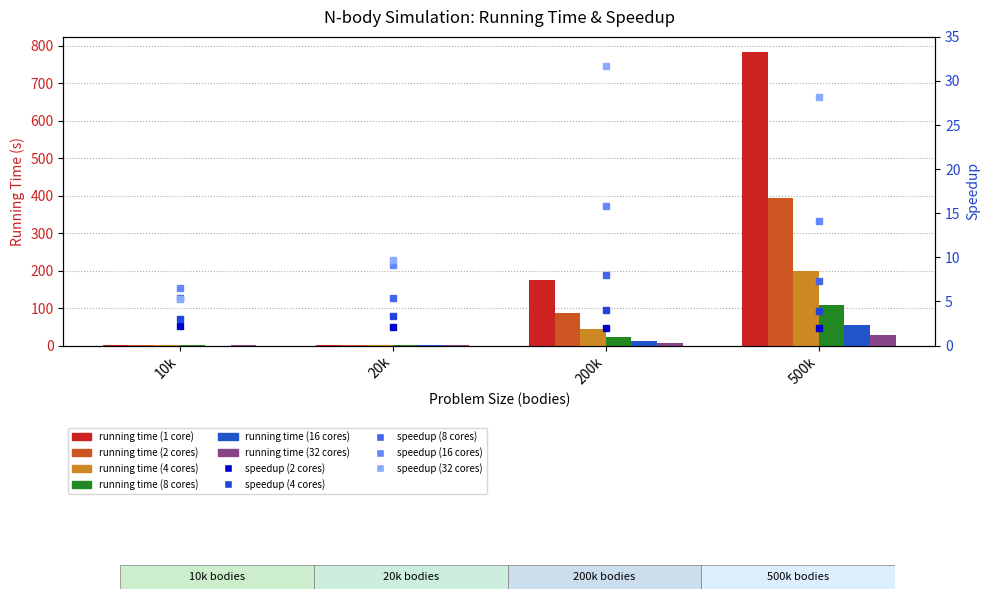

Is the value of running time (16 cores) at 20k greater than the value of running time (32 cores) at 200k?

No